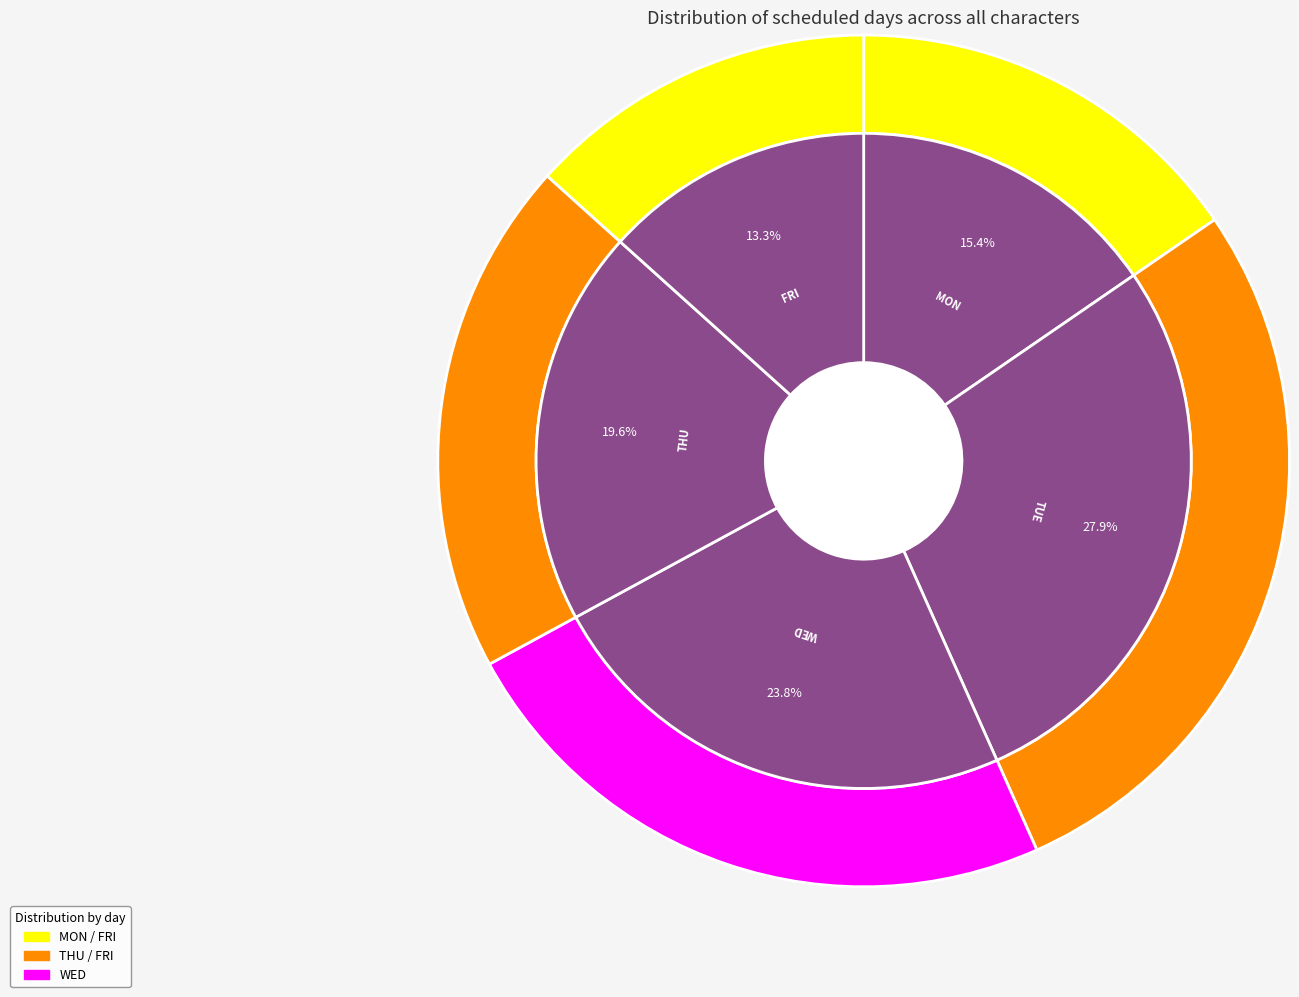

Is there a majority slice in this chart?

No